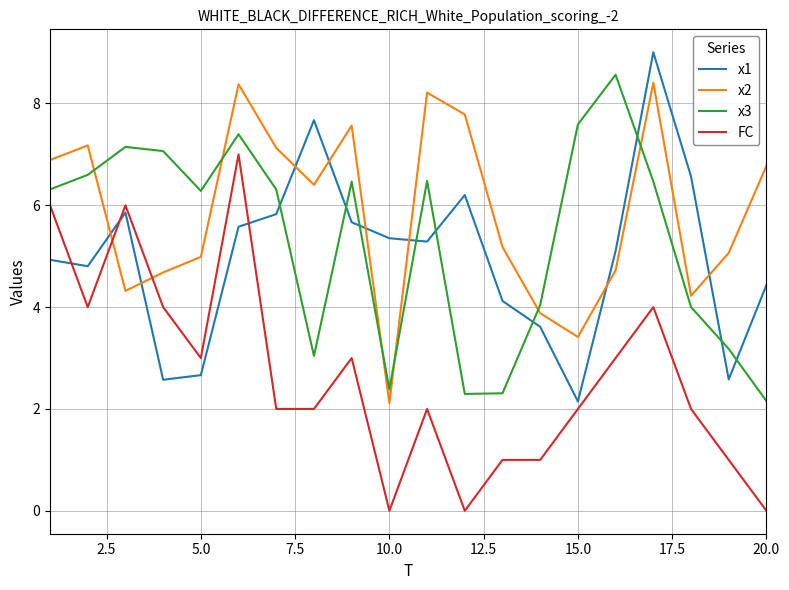

Which series has the largest total across all categories?

x2